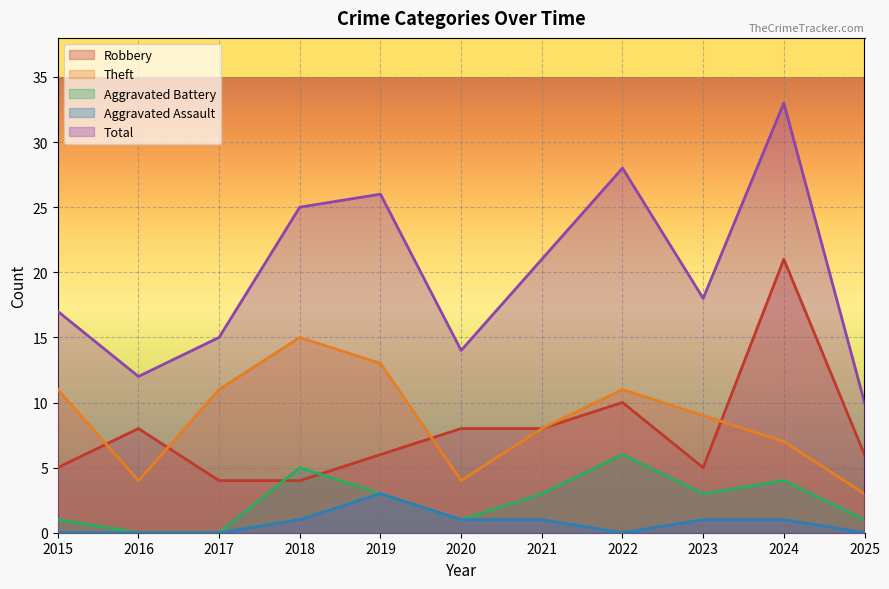

True or false: Robbery has a value of 7 at 2023.

False